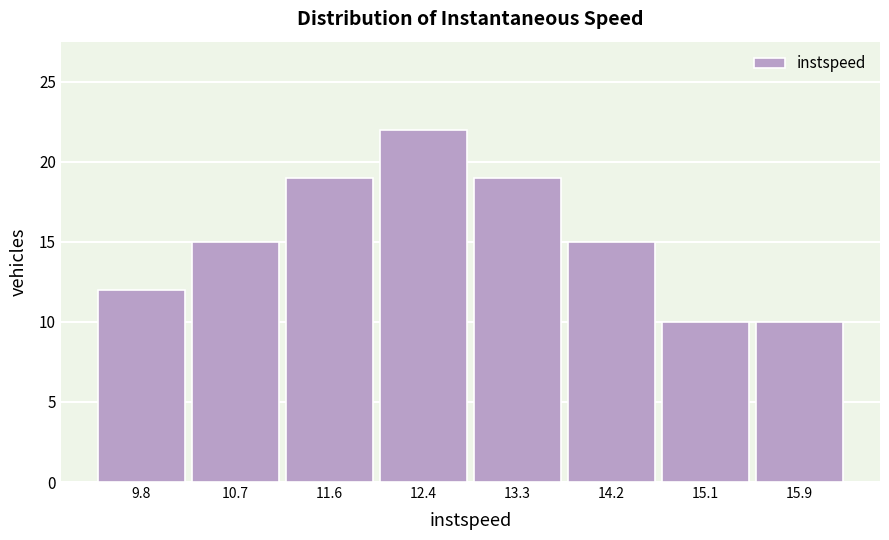

Reading left to right, what are all the values shown in this chart?

9.8=12	10.7=15	11.6=19	12.4=22	13.3=19	14.2=15	15.1=10	15.9=10